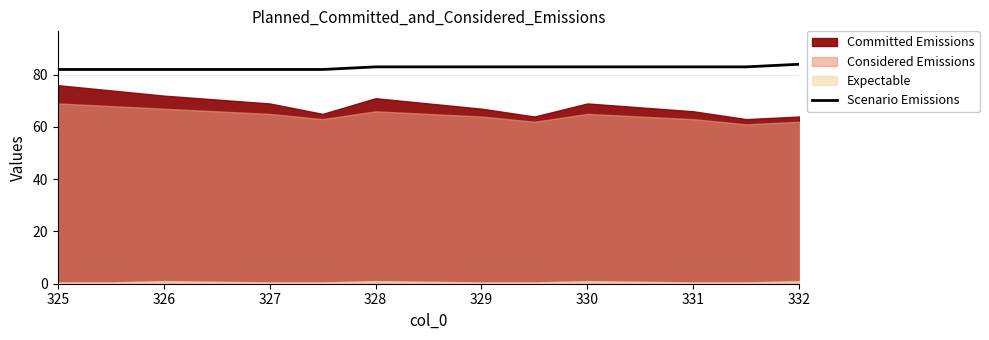

The Scenario Emissions series shows 131 at 327. True or false?

False